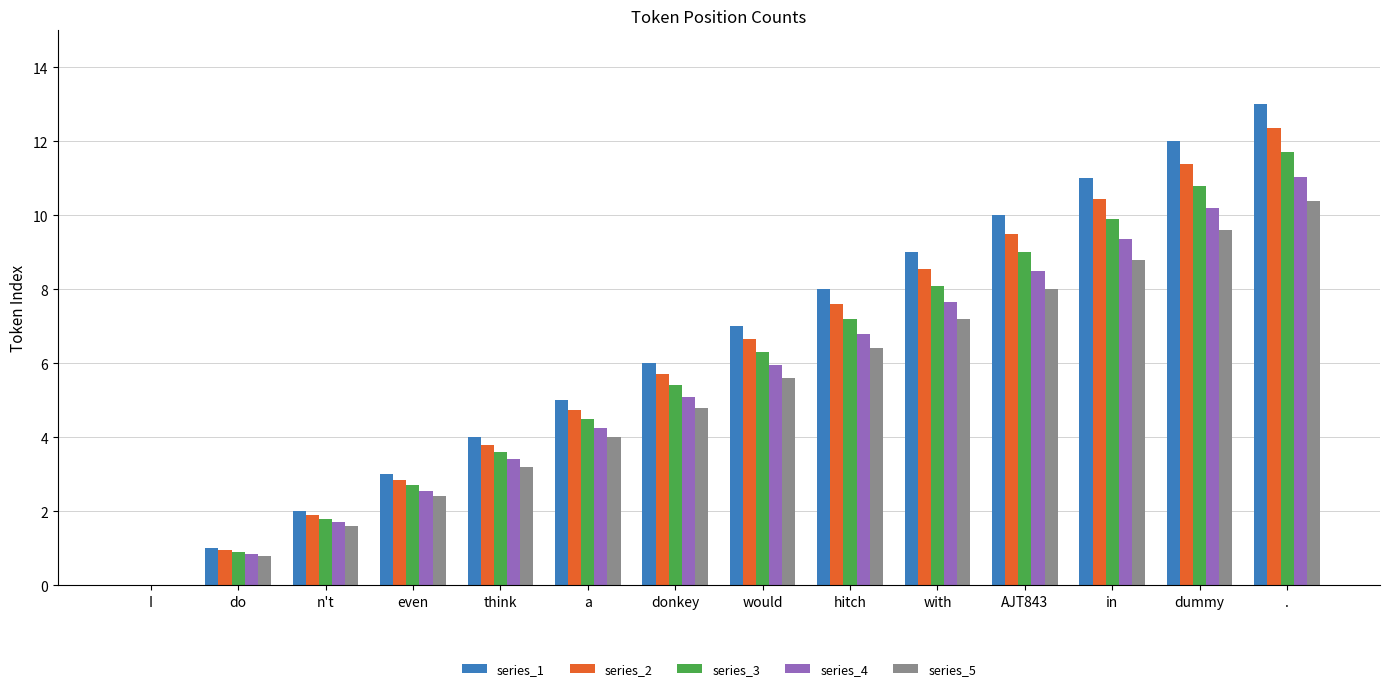

The value of series_1 at with is 6.2. True or false?

False